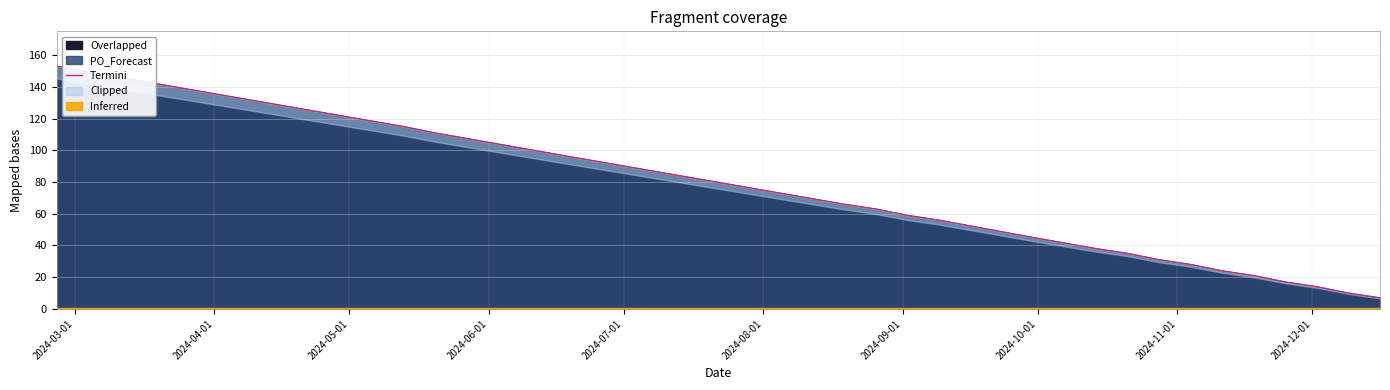

How many data points are less than 45?

10